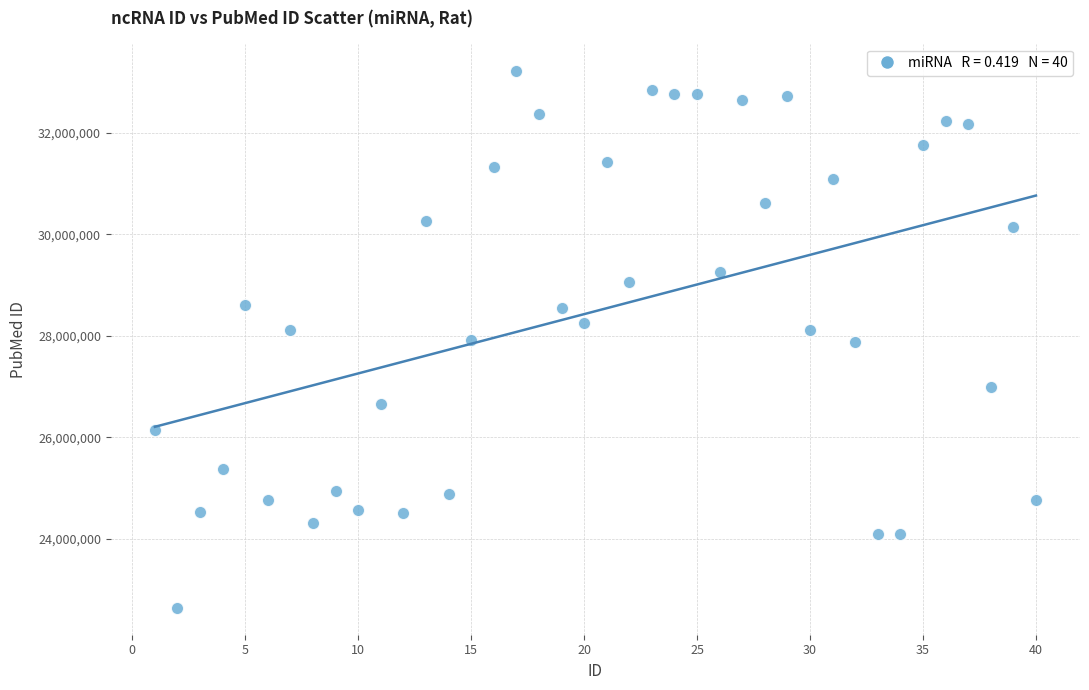

What is the range of Y values (max minus min)?

10587425